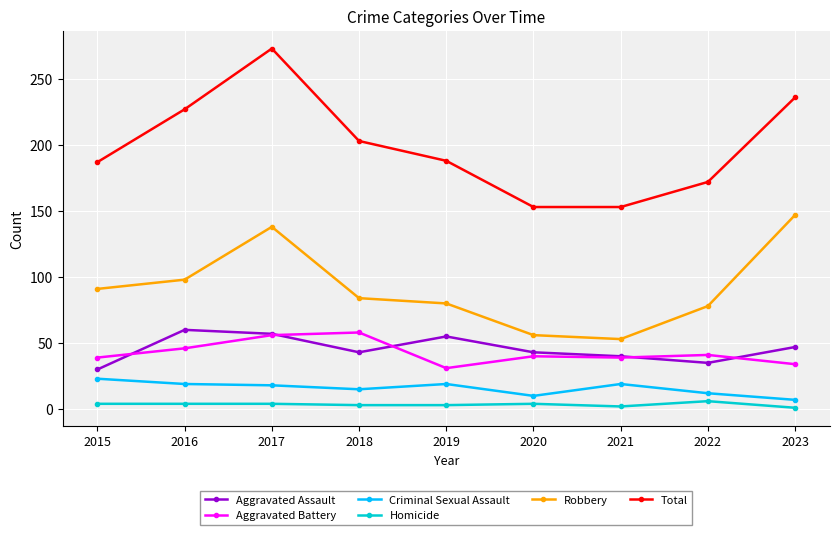

What is the difference between the maximum and minimum values in the Aggravated Assault series?

30